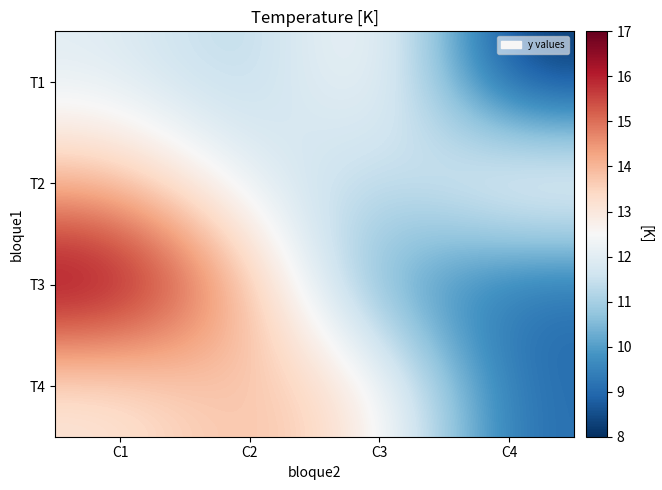

Between C1 and C4, which series saw the biggest shift?

T3